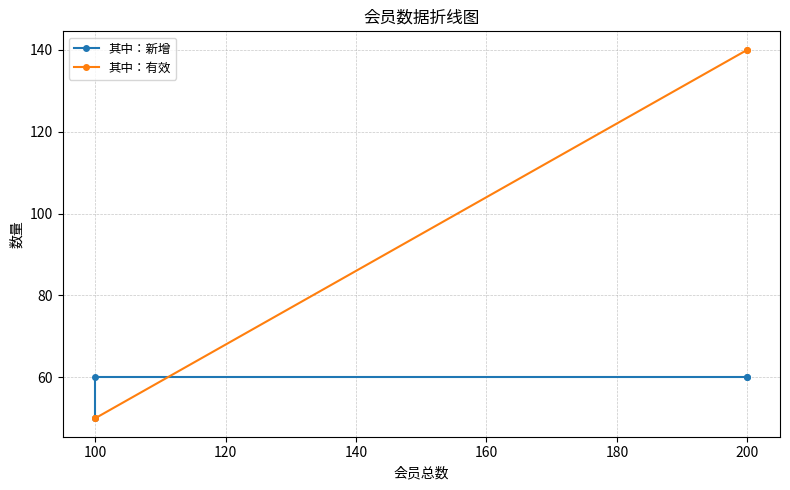

Rank the series at 80 from highest to lowest value.

其中：新增, 其中：有效